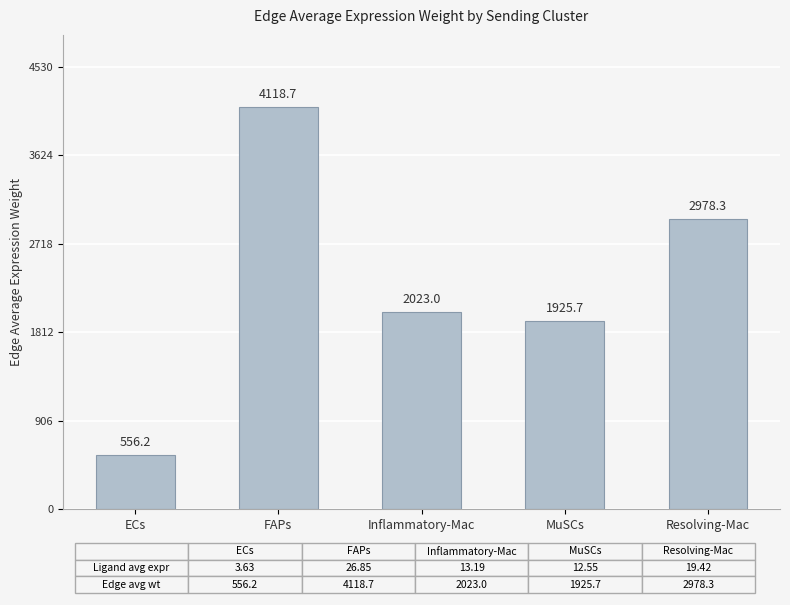

Where is the data nearest to the value 2337?

Inflammatory-Mac